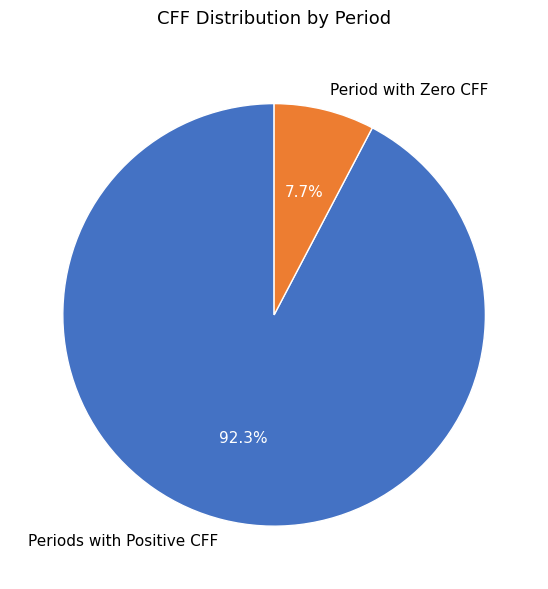

Which has a higher value, Period with Zero CFF or Periods with Positive CFF?

Periods with Positive CFF